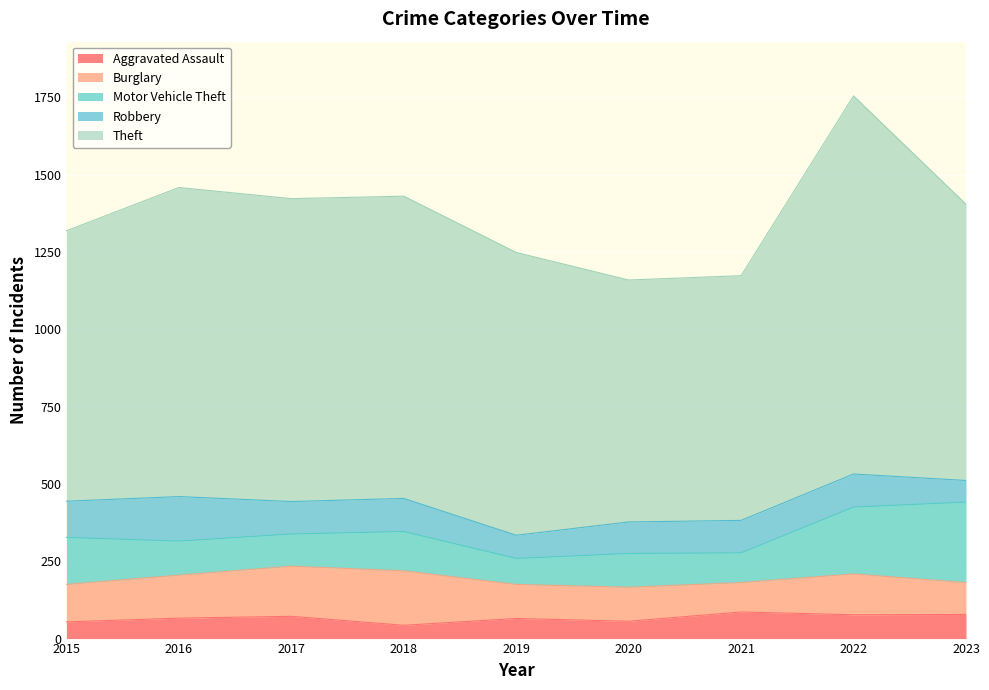

Reading left to right, extract all data points from this chart.

Aggravated Assault: 2015=54	2016=66	2017=72	2018=43	2019=65	2020=56	2021=86	2022=77	2023=78
Burglary: 2015=121	2016=139	2017=162	2018=176	2019=110	2020=110	2021=95	2022=132	2023=103
Motor Vehicle Theft: 2015=152	2016=110	2017=104	2018=127	2019=84	2020=109	2021=96	2022=216	2023=260
Robbery: 2015=117	2016=144	2017=105	2018=107	2019=75	2020=102	2021=105	2022=107	2023=70
Theft: 2015=874	2016=999	2017=979	2018=977	2019=914	2020=782	2021=791	2022=1222	2023=893